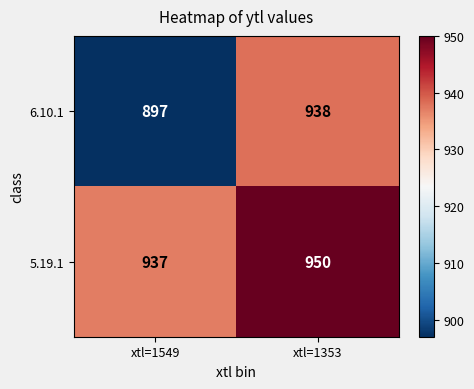

What is the total value across all series at xtl=1353?

1888